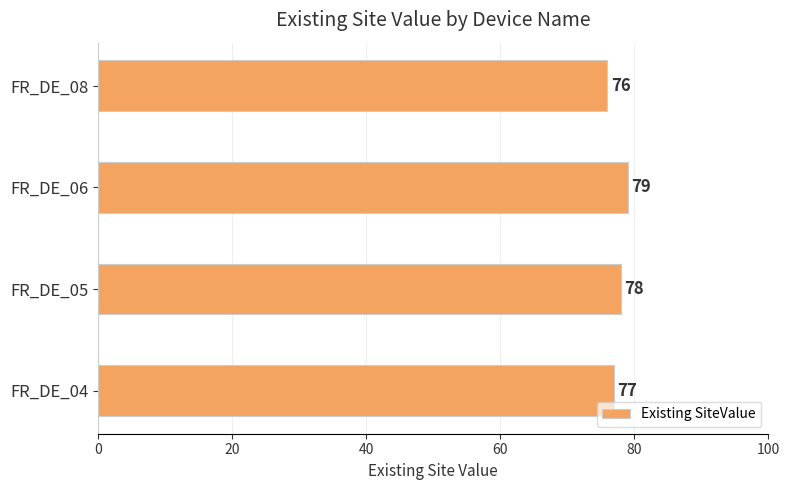

At which category does the chart reach its peak across all series?

FR_DE_06